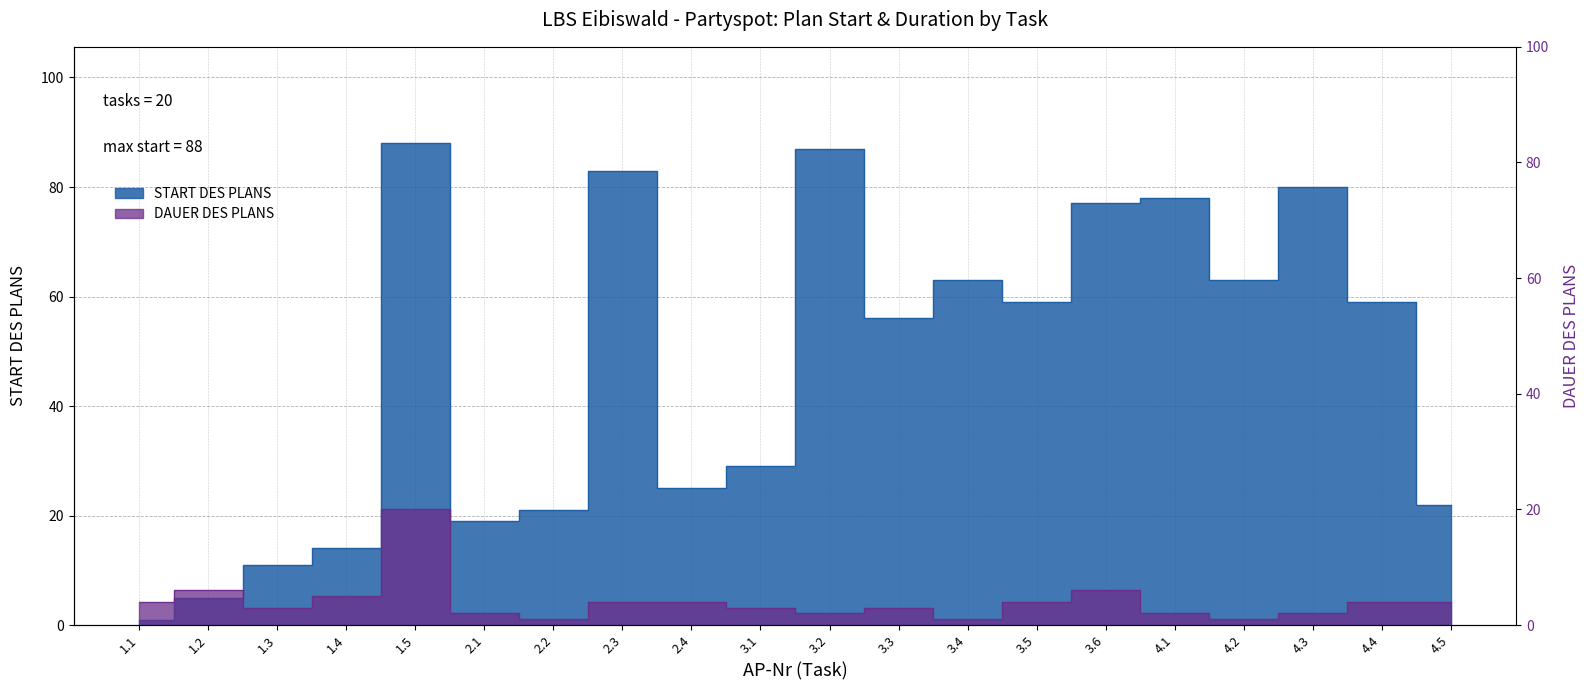

Reading left to right, extract all data points from this chart.

START DES PLANS: 1	5	11	14	88	19	21	83	25	29	87	56	63	59	77	78	63	80	59	22
DAUER DES PLANS: 4	6	3	5	20	2	1	4	4	3	2	3	1	4	6	2	1	2	4	4